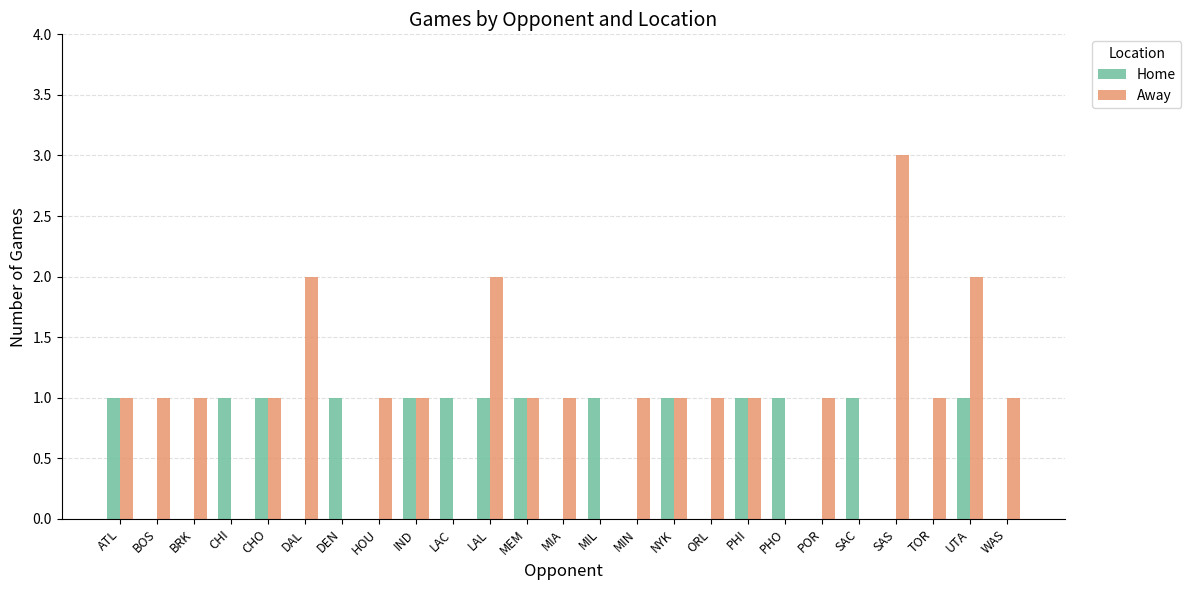

Reading left to right, what are all the values shown in this chart?

Home: ATL=1	BOS=0	BRK=0	CHI=1	CHO=1	DAL=0	DEN=1	HOU=0	IND=1	LAC=1	LAL=1	MEM=1	MIA=0	MIL=1	MIN=0	NYK=1	ORL=0	PHI=1	PHO=1	POR=0	SAC=1	SAS=0	TOR=0	UTA=1	WAS=0
Away: ATL=1	BOS=1	BRK=1	CHI=0	CHO=1	DAL=2	DEN=0	HOU=1	IND=1	LAC=0	LAL=2	MEM=1	MIA=1	MIL=0	MIN=1	NYK=1	ORL=1	PHI=1	PHO=0	POR=1	SAC=0	SAS=3	TOR=1	UTA=2	WAS=1